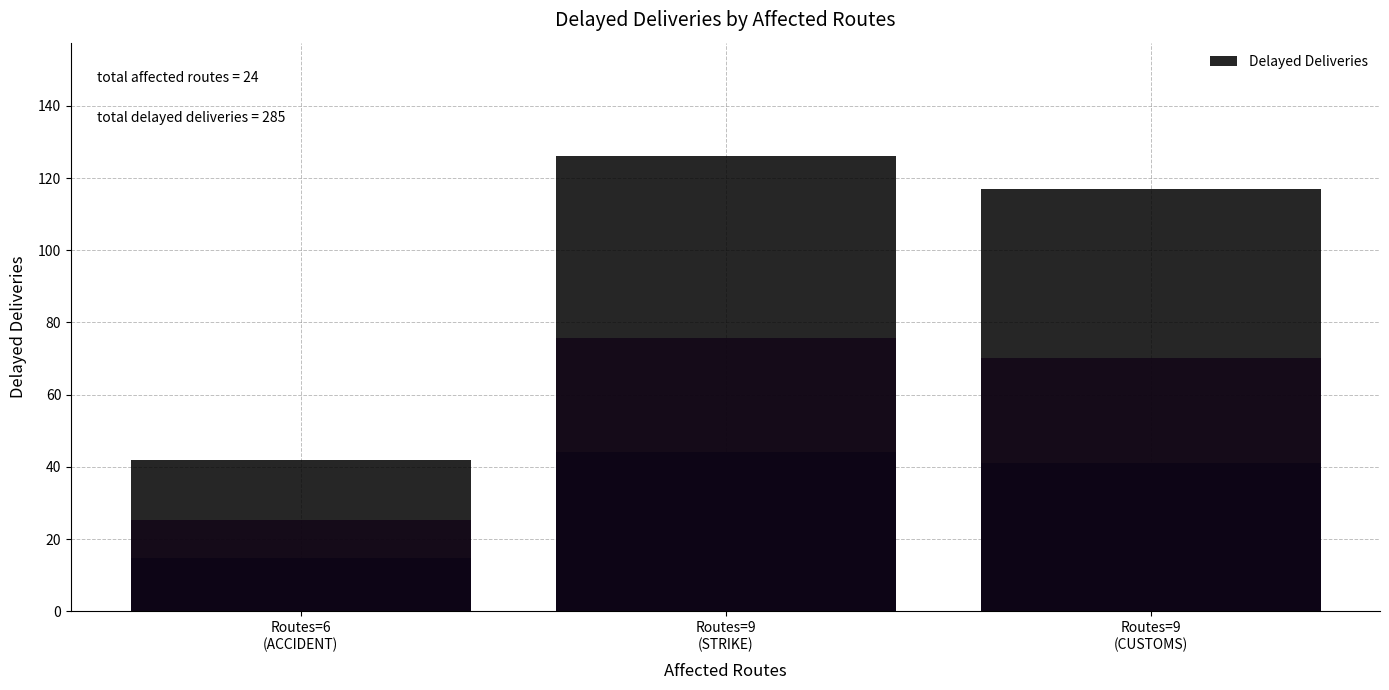

What is the greatest value displayed?

126